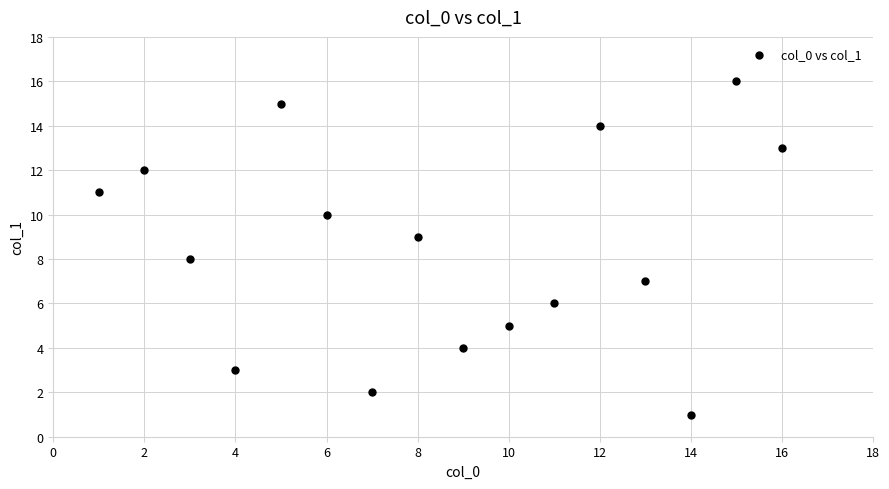

What is the range of X values (max minus min)?

15